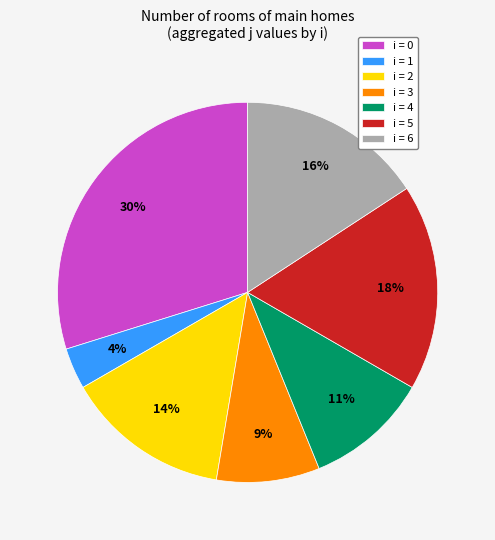

To the nearest percent, what is the difference between the i = 5 and i = 1 slice percentages?

14%